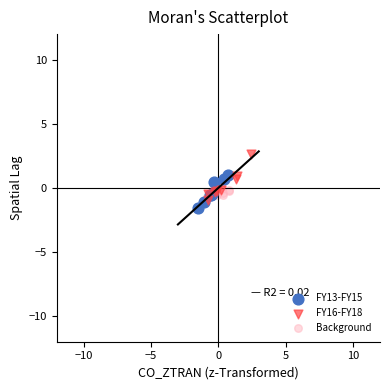

Which series has the widest spread of Y values?

FY16-FY18